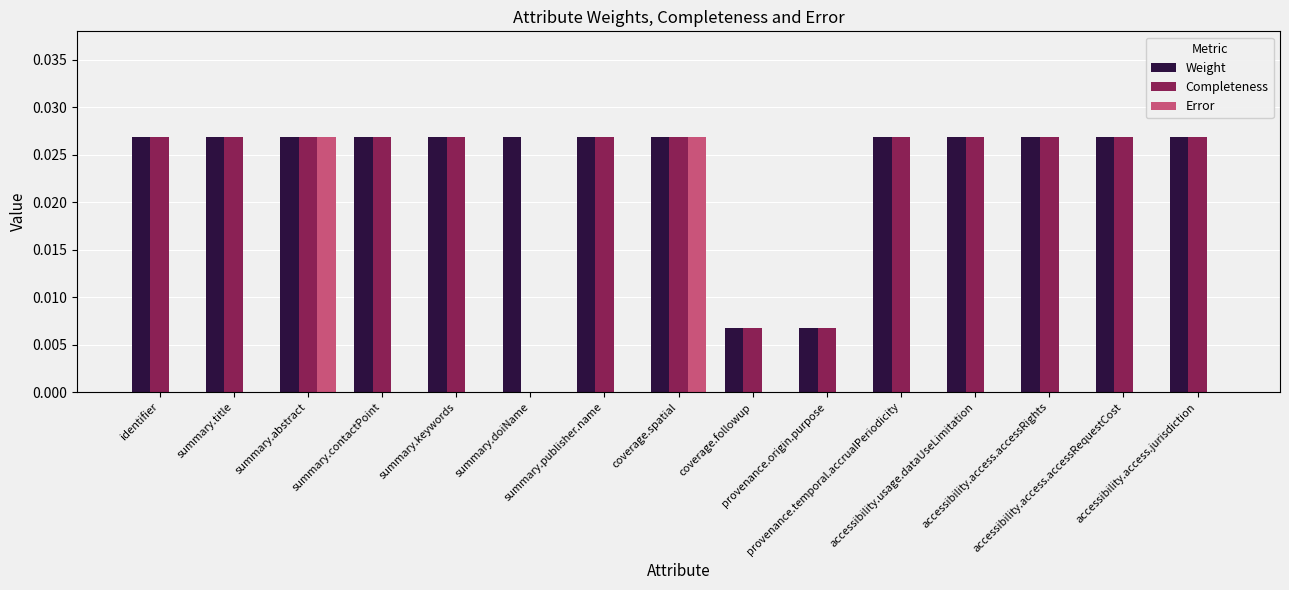

Are the bars horizontal?

No